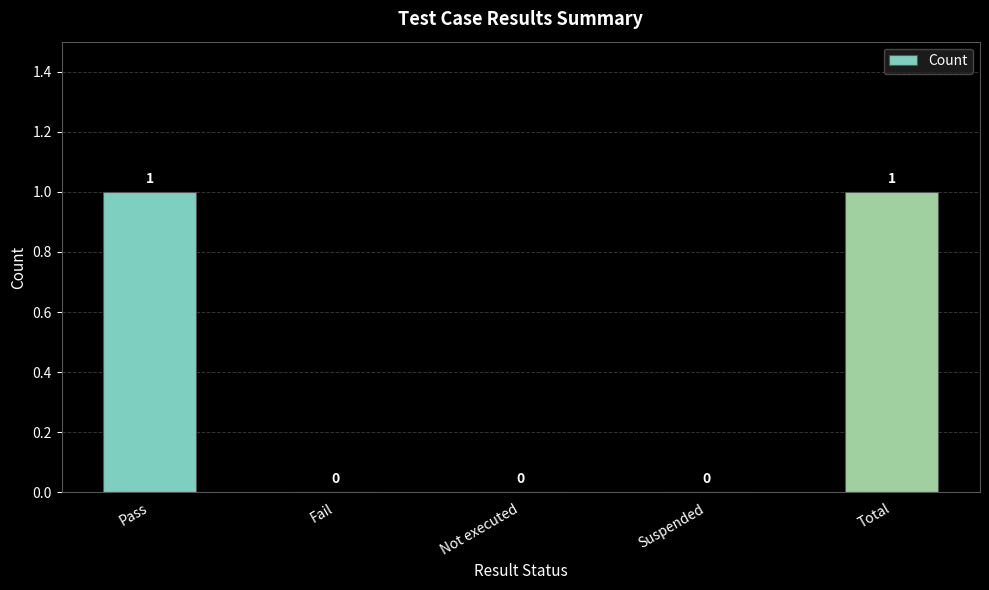

The chart shows a value of 1 at Total. True or false?

True